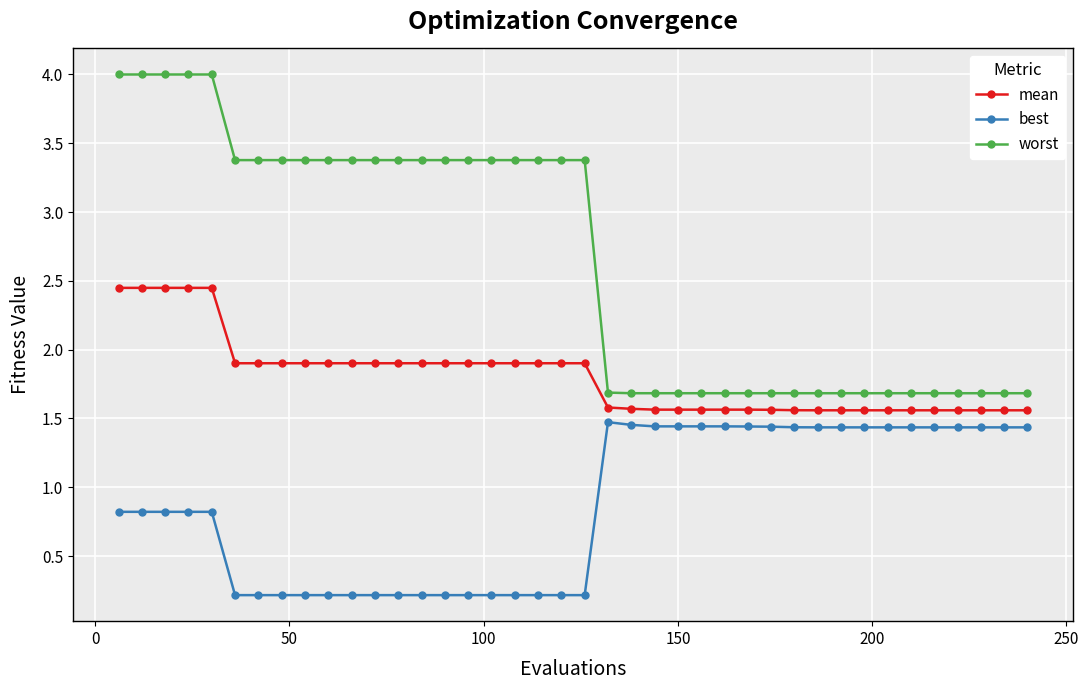

Which series has the largest total across all categories?

worst